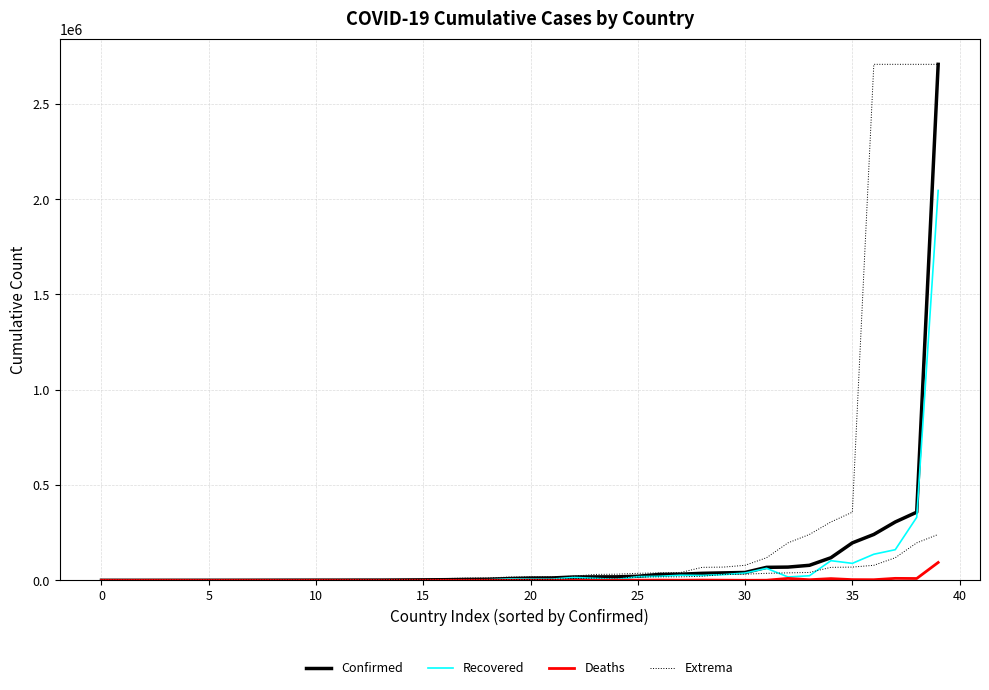

How many data points in Confirmed are above 11836?

19